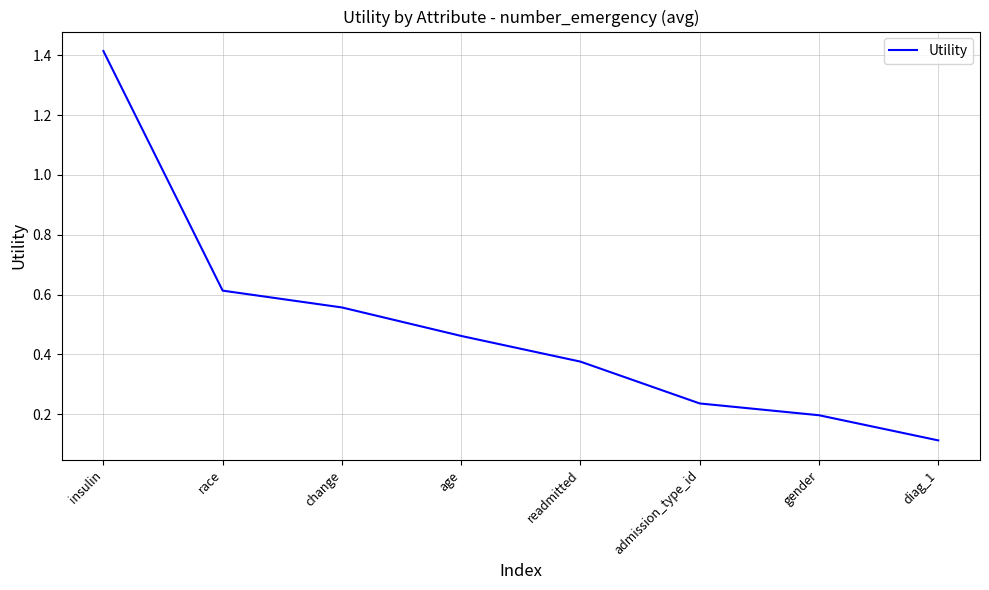

How many series are shown in this chart?

1